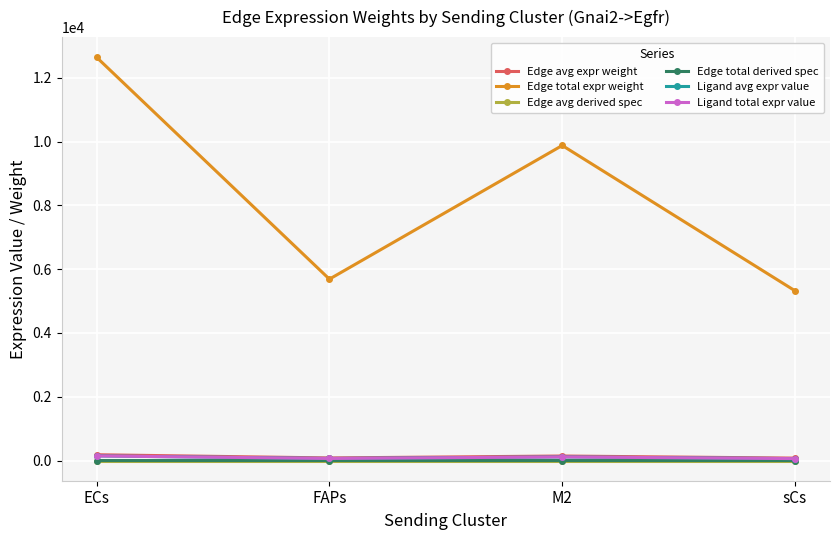

The value of Ligand total expr value at FAPs is 28.9. True or false?

False